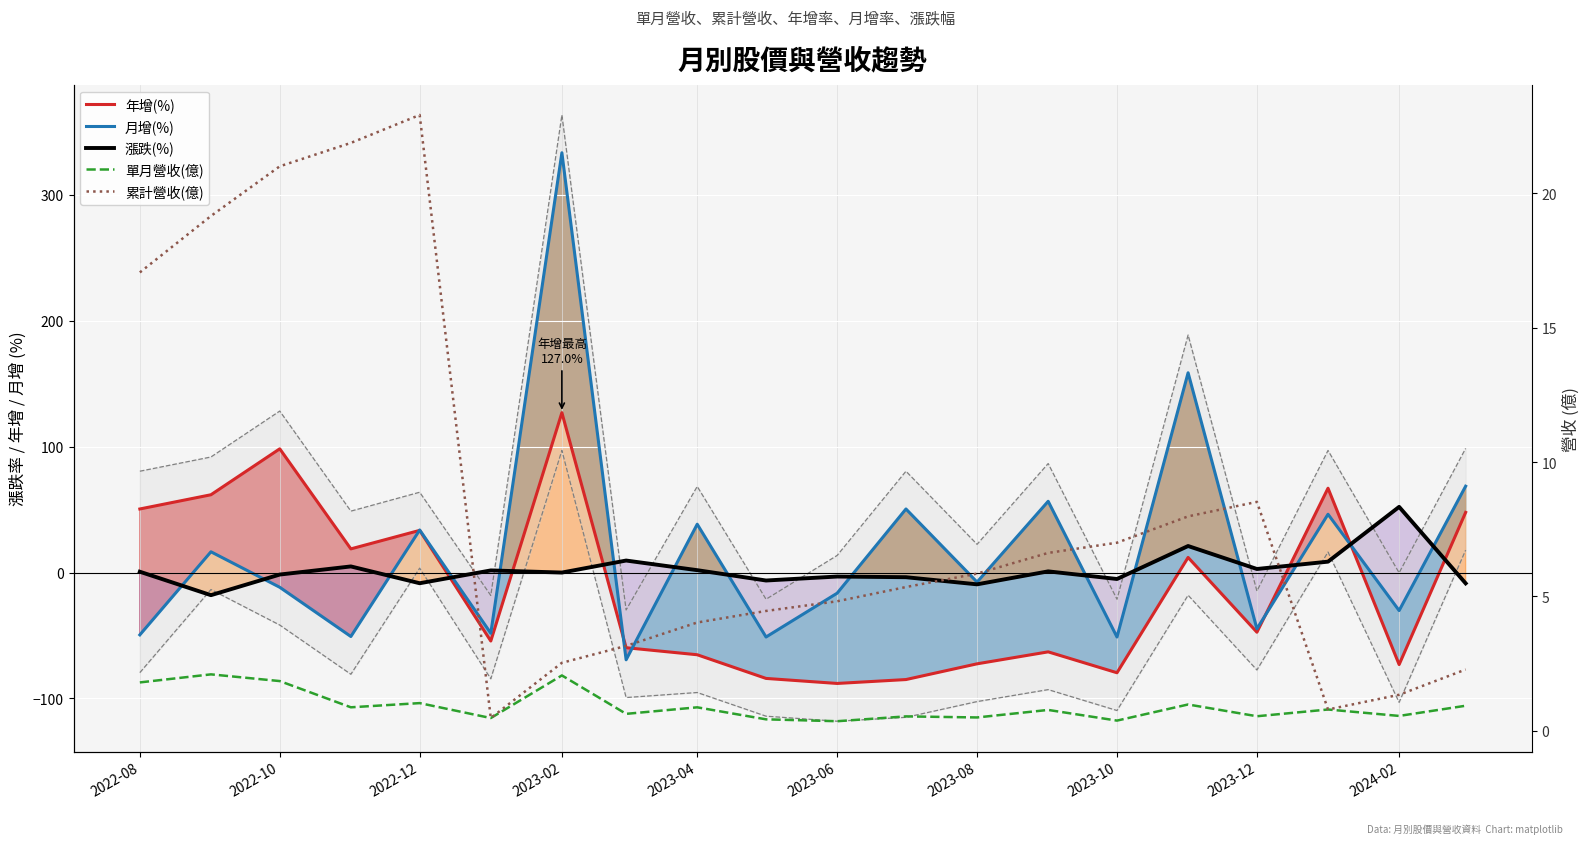

Does the chart display data point markers on the line(s)?

No